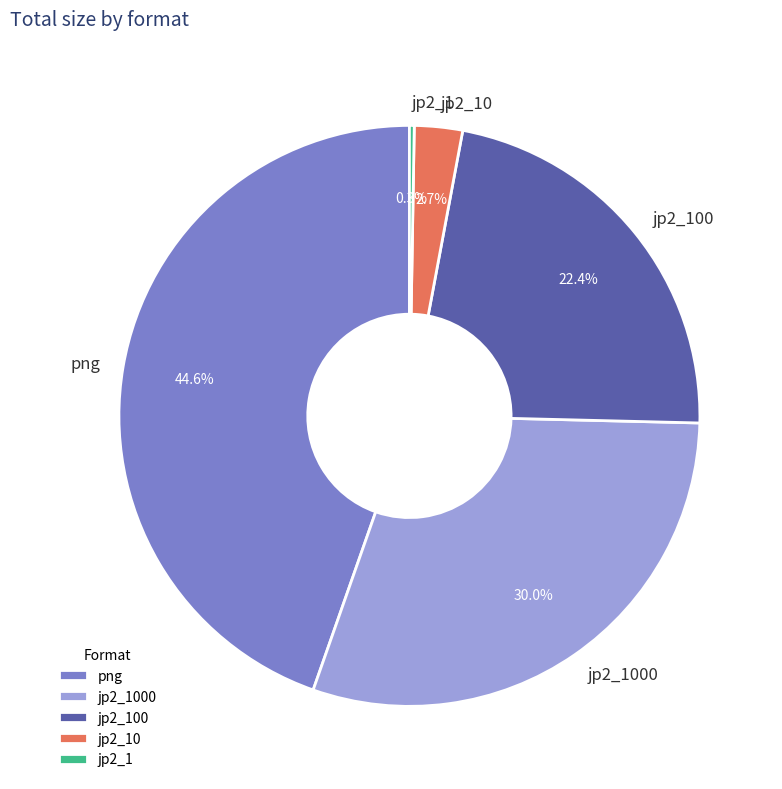

Is there any slice that represents more than half of the pie?

No